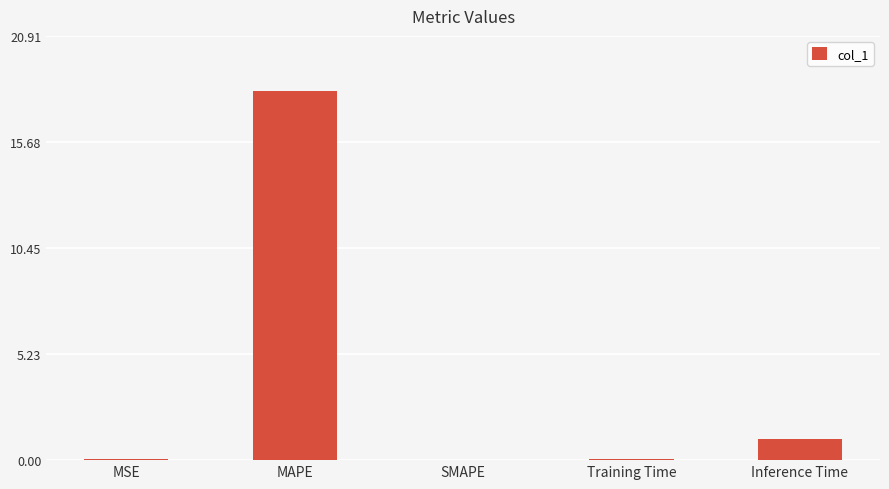

What is the maximum value shown in the chart?

18.2